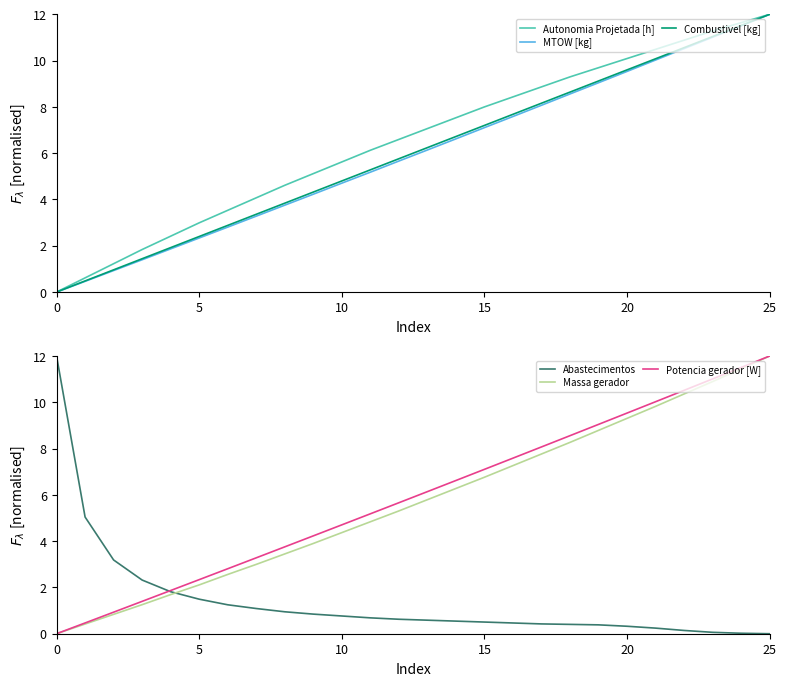

True or false: Combustivel [kg] has a value of 1.3 at 10.

False